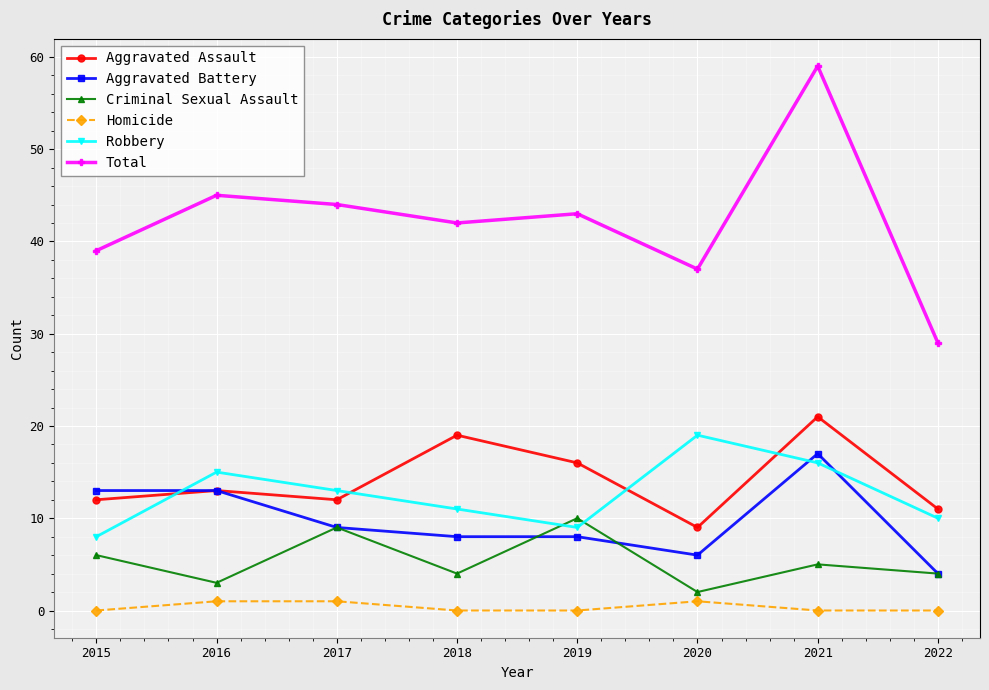

Reading left to right, transcribe all the data shown in this chart.

Aggravated Assault: 2015=12	2016=13	2017=12	2018=19	2019=16	2020=9	2021=21	2022=11
Aggravated Battery: 2015=13	2016=13	2017=9	2018=8	2019=8	2020=6	2021=17	2022=4
Criminal Sexual Assault: 2015=6	2016=3	2017=9	2018=4	2019=10	2020=2	2021=5	2022=4
Homicide: 2015=0	2016=1	2017=1	2018=0	2019=0	2020=1	2021=0	2022=0
Robbery: 2015=8	2016=15	2017=13	2018=11	2019=9	2020=19	2021=16	2022=10
Total: 2015=39	2016=45	2017=44	2018=42	2019=43	2020=37	2021=59	2022=29